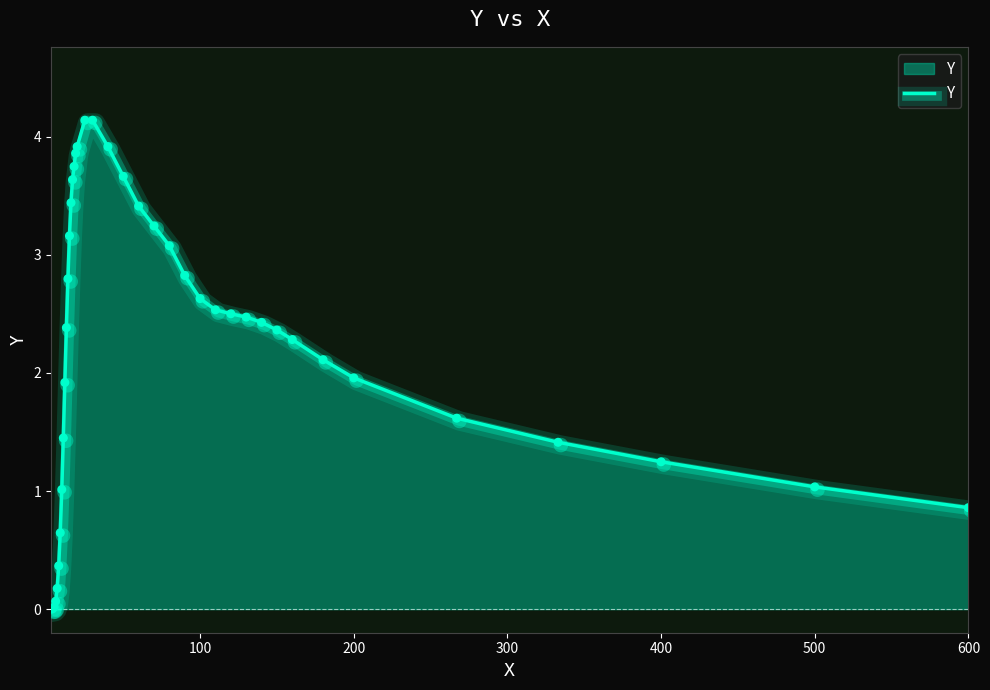

What is the greatest value displayed?

4.1